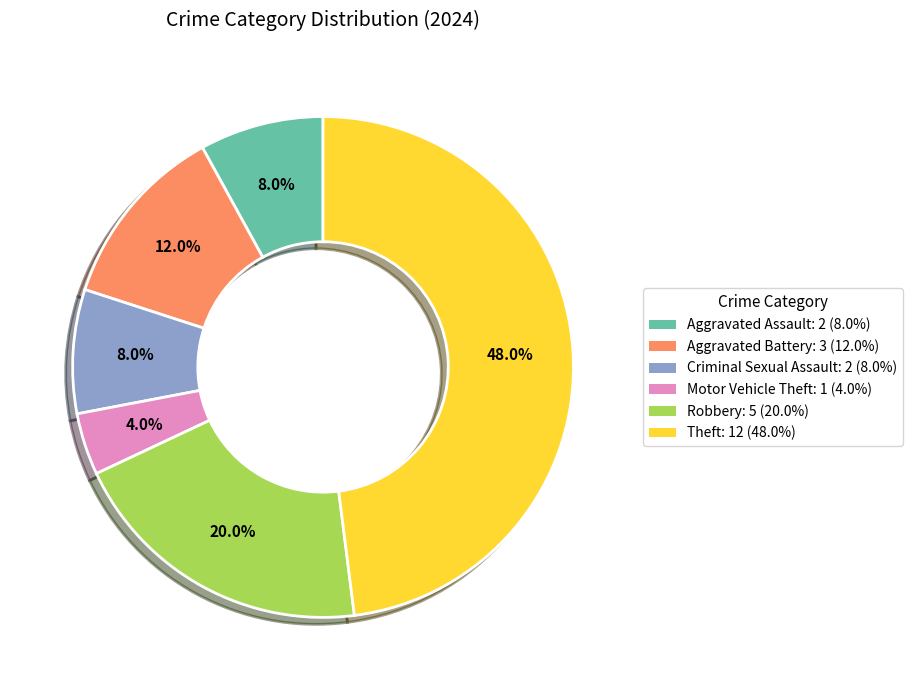

Which slice is the smallest?

Motor Vehicle Theft